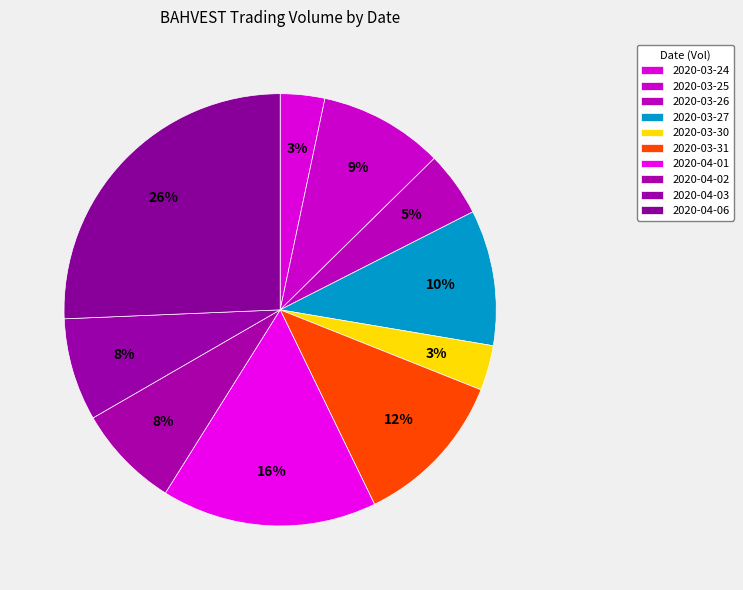

To the nearest percent, what is the difference between the 2020-03-30 and 2020-03-26 slice percentages?

2%